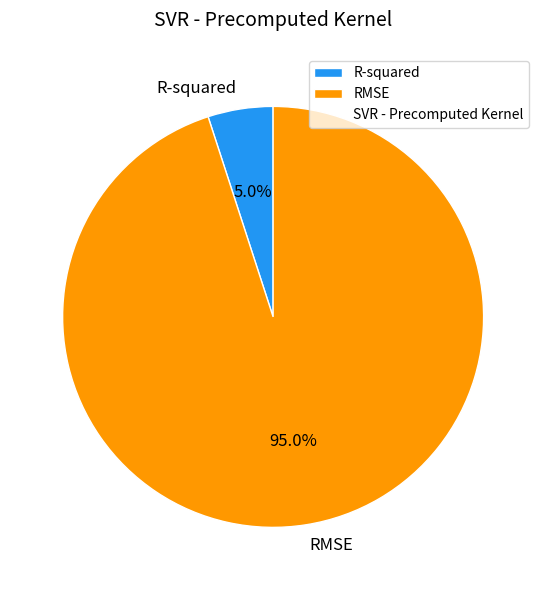

How much of the chart is everything except R-squared?

95.0%